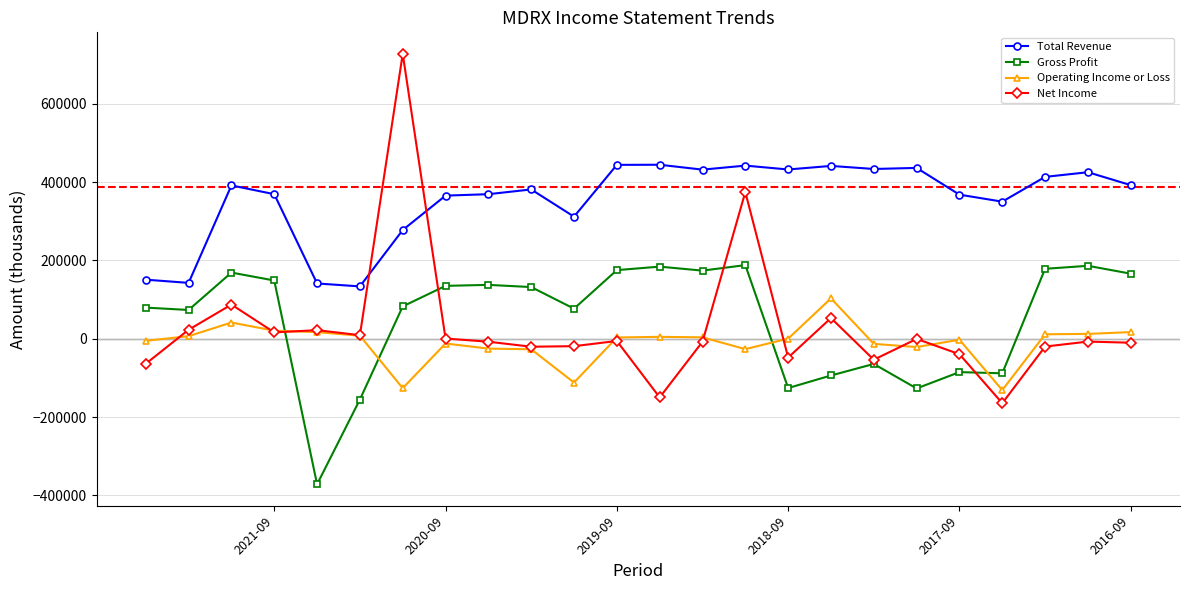

How many interior local valleys does the Operating Income or Loss series have?

5